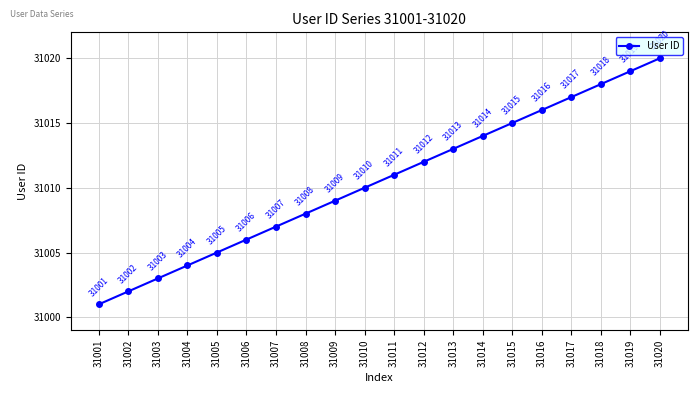

What is the difference between the maximum and minimum values?

19